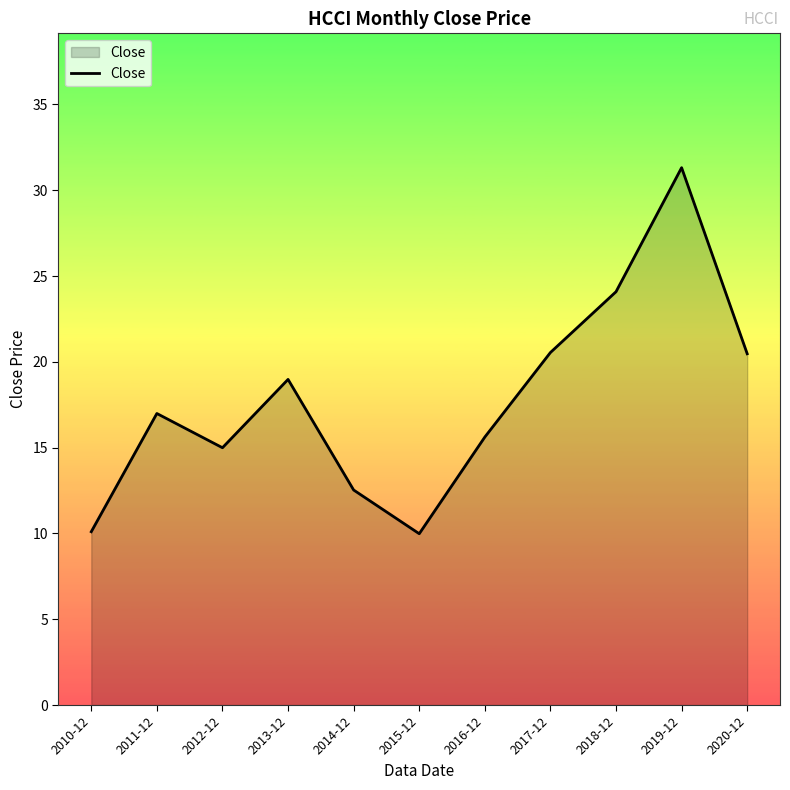

Which has a higher value, 2017-12 or 2016-12?

2017-12